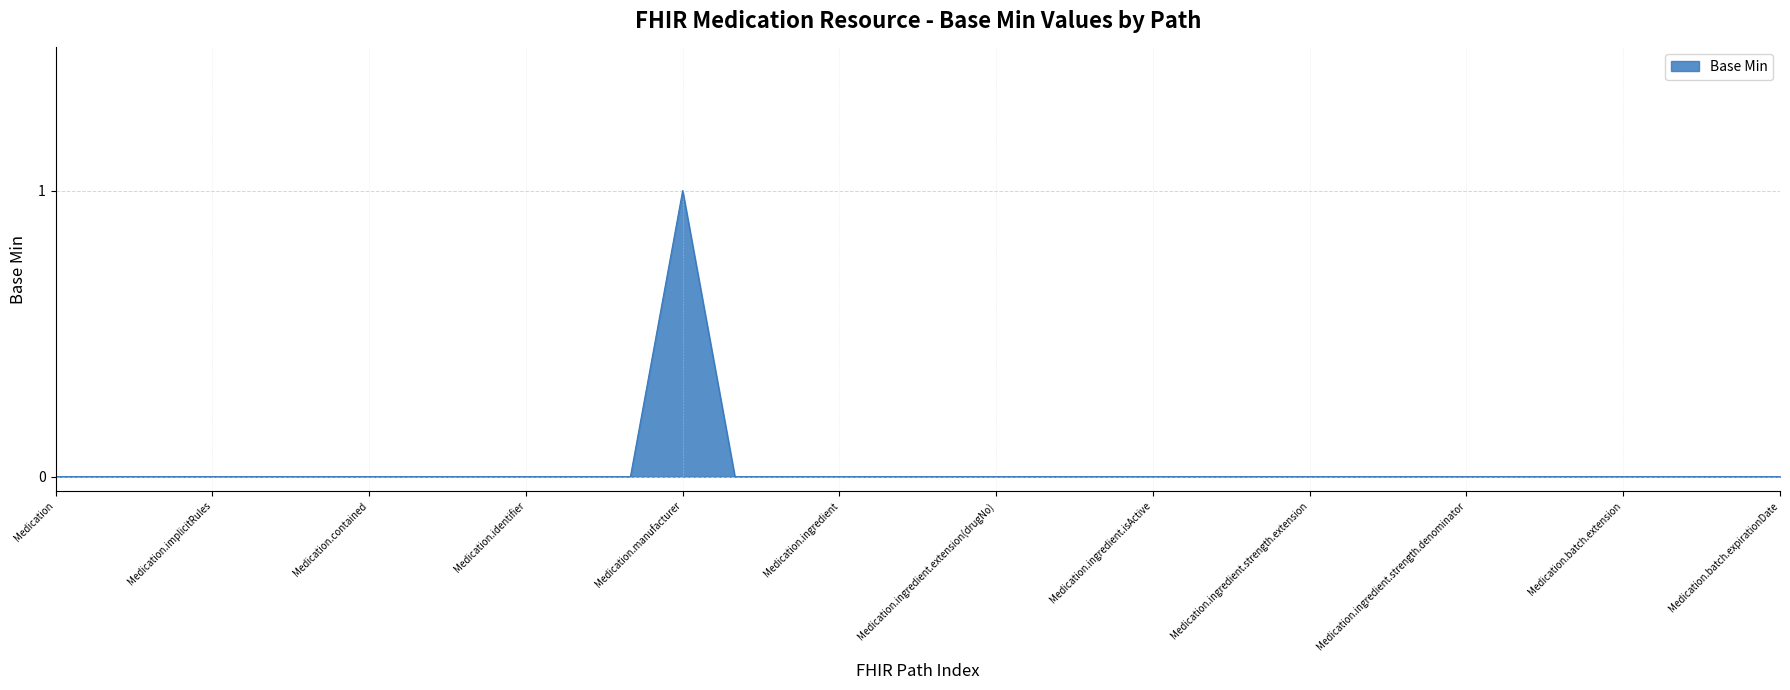

Rank the categories by value from highest to lowest.

Medication.manufacturer, Medication, Medication.id, Medication.meta, Medication.implicitRules, Medication.language, Medication.text, Medication.contained, Medication.extension, Medication.modifierExtension, Medication.identifier, Medication.code, Medication.status, Medication.form, Medication.amount, Medication.ingredient, Medication.ingredient.id, Medication.ingredient.extension, Medication.ingredient.extension(drugNo), Medication.ingredient.modifierExtension, Medication.ingredient.item[x], Medication.ingredient.isActive, Medication.ingredient.strength, Medication.ingredient.strength.id, Medication.ingredient.strength.extension, Medication.ingredient.strength.extension(strenghtType), Medication.ingredient.strength.numerator, Medication.ingredient.strength.denominator, Medication.batch, Medication.batch.id, Medication.batch.extension, Medication.batch.modifierExtension, Medication.batch.lotNumber, Medication.batch.expirationDate